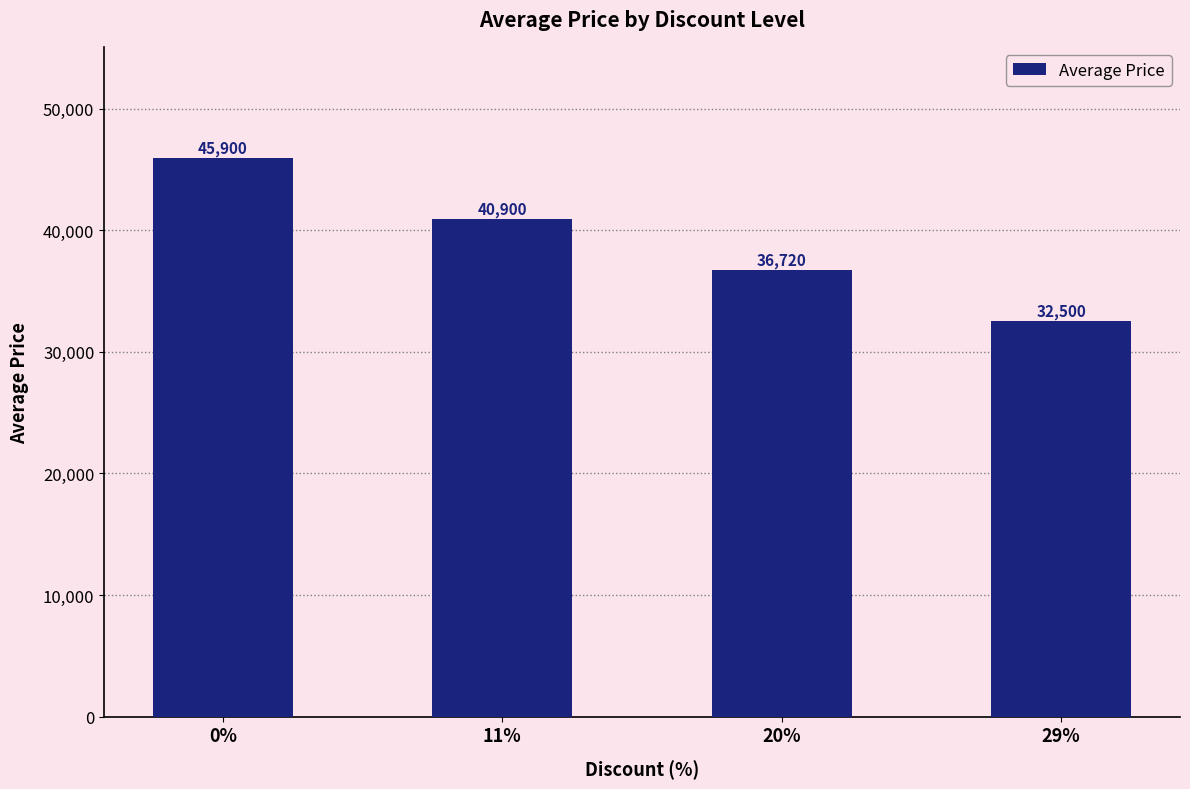

How many bars are there in total?

4